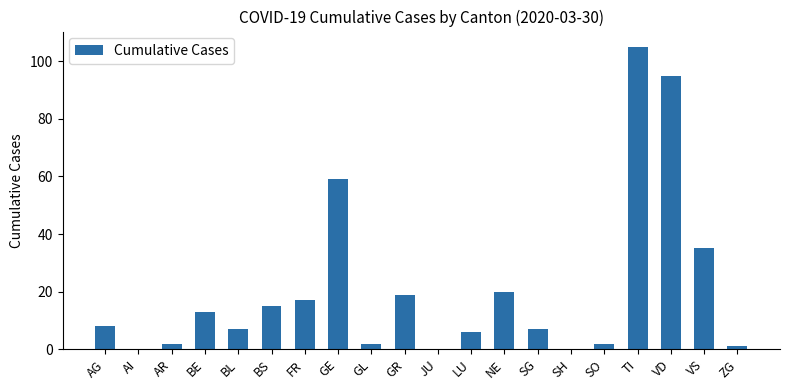

Are the bars horizontal?

No